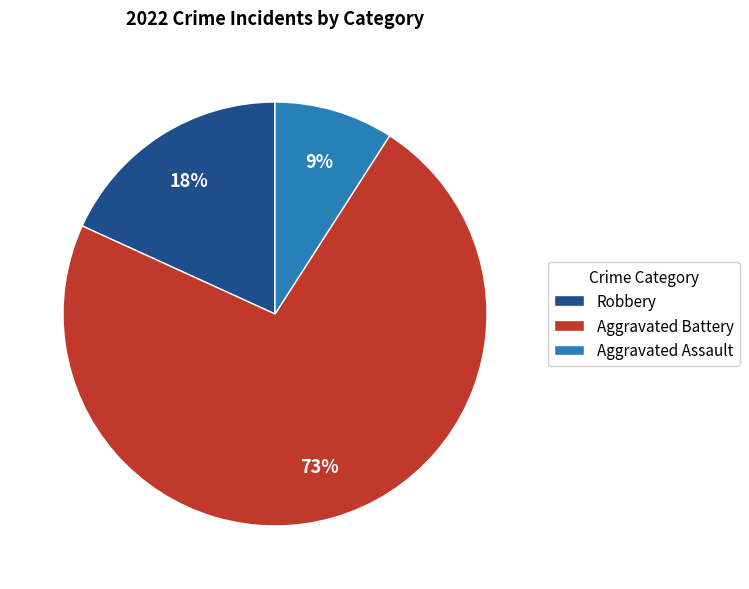

True or false: Aggravated Battery accounts for 73% of the total.

True